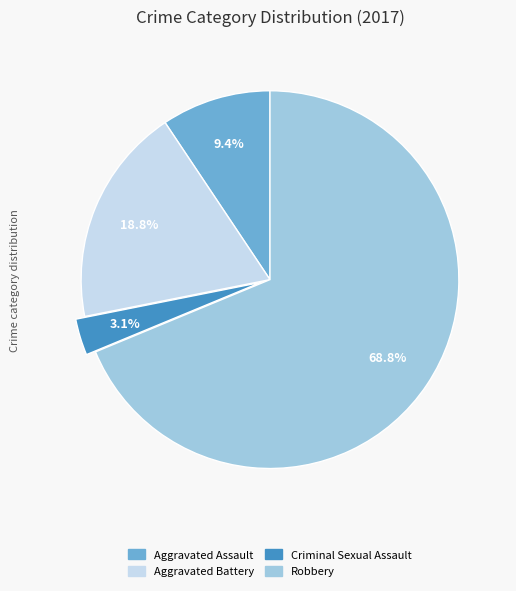

To the nearest percent, what percentage of the pie is Criminal Sexual Assault?

3%